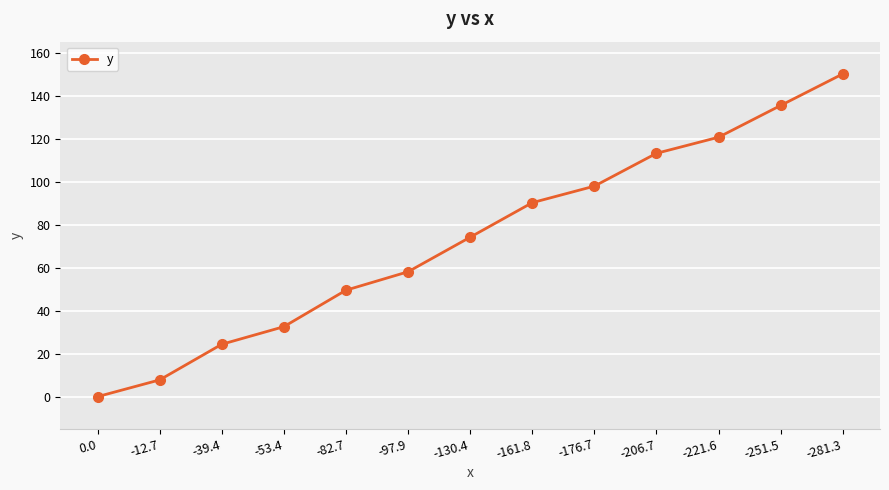

What is the value of the 7th point from the left?

74.3